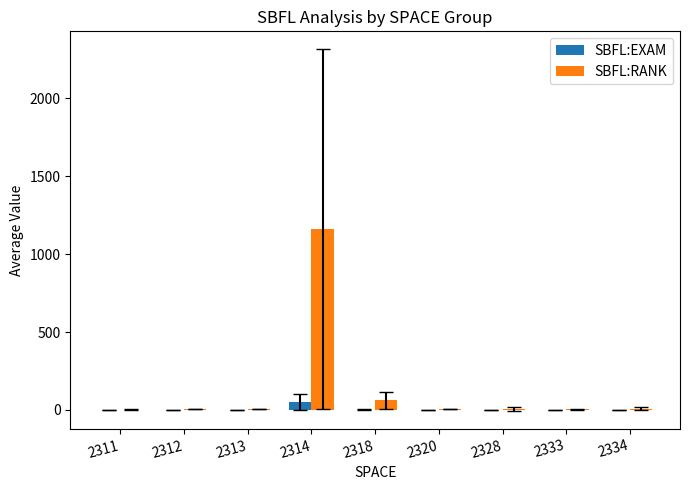

Between 2313 and 2314, which series saw the biggest shift?

SBFL:RANK